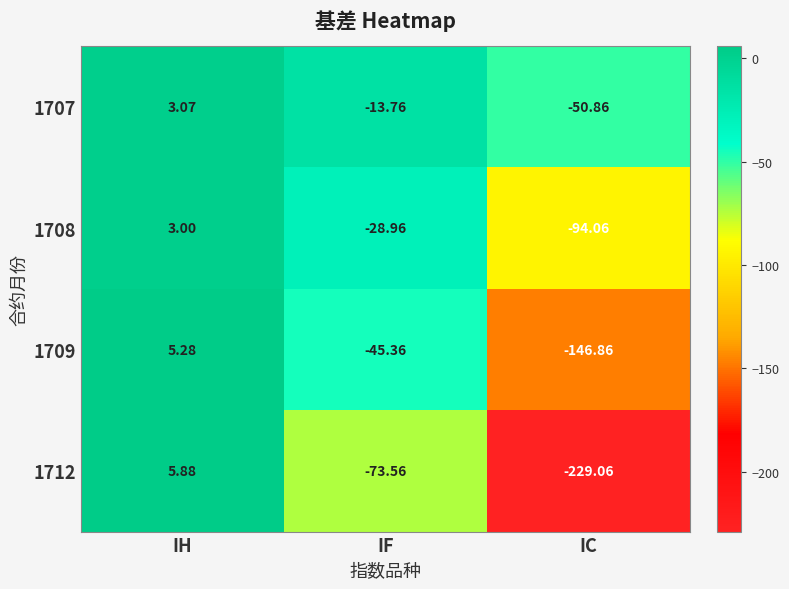

Where is 1708 nearest to the value -45?

IF